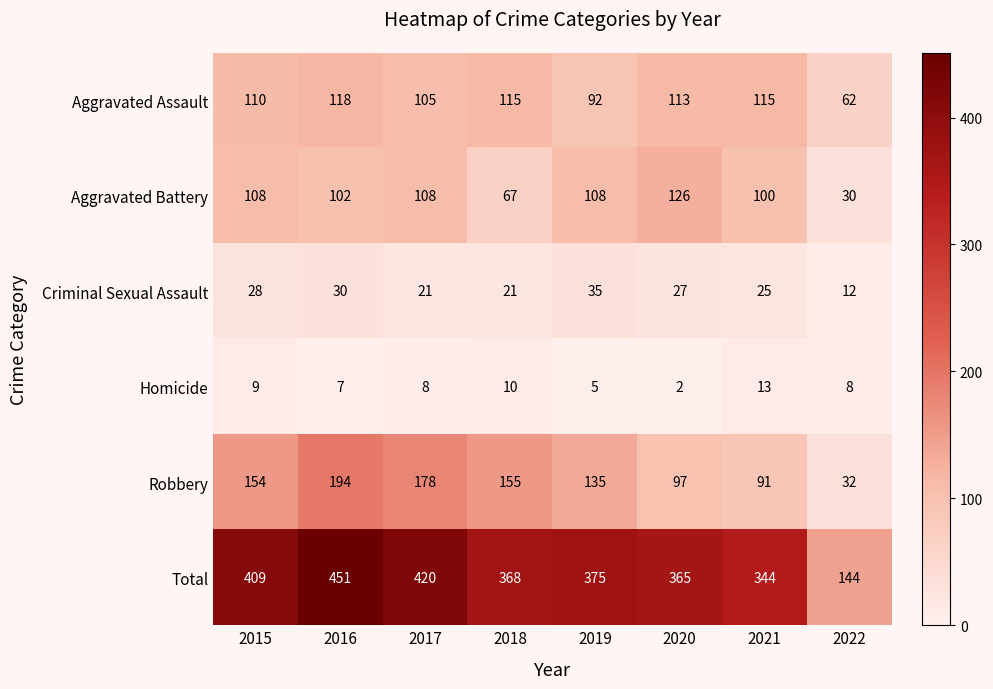

Is it true that Robbery equals 155 at 2018?

True